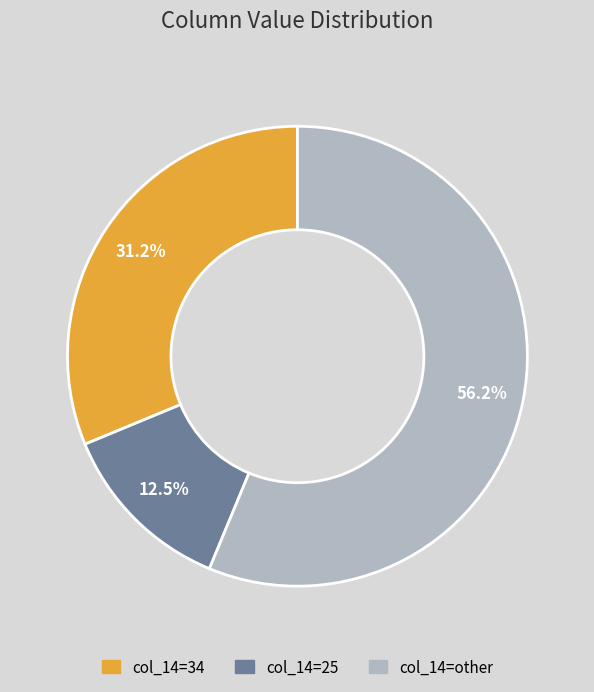

Is there any slice that represents more than half of the pie?

Yes